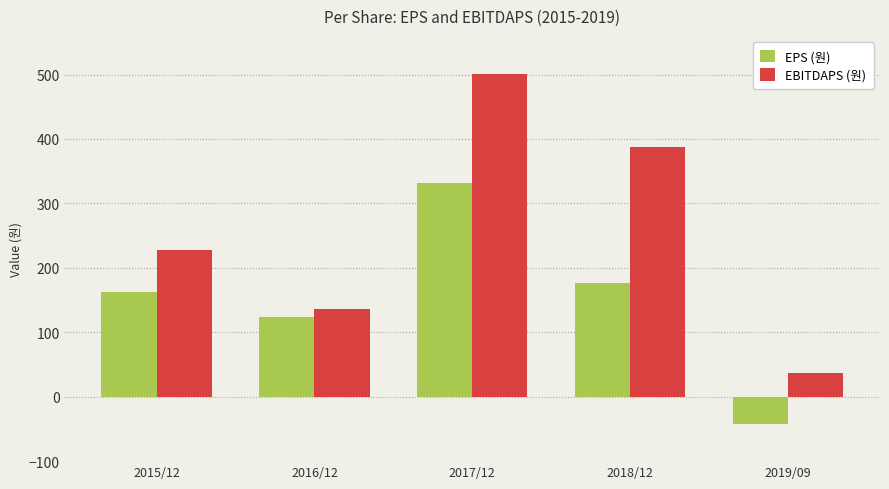

At which category does the chart reach its peak across all series?

2017/12